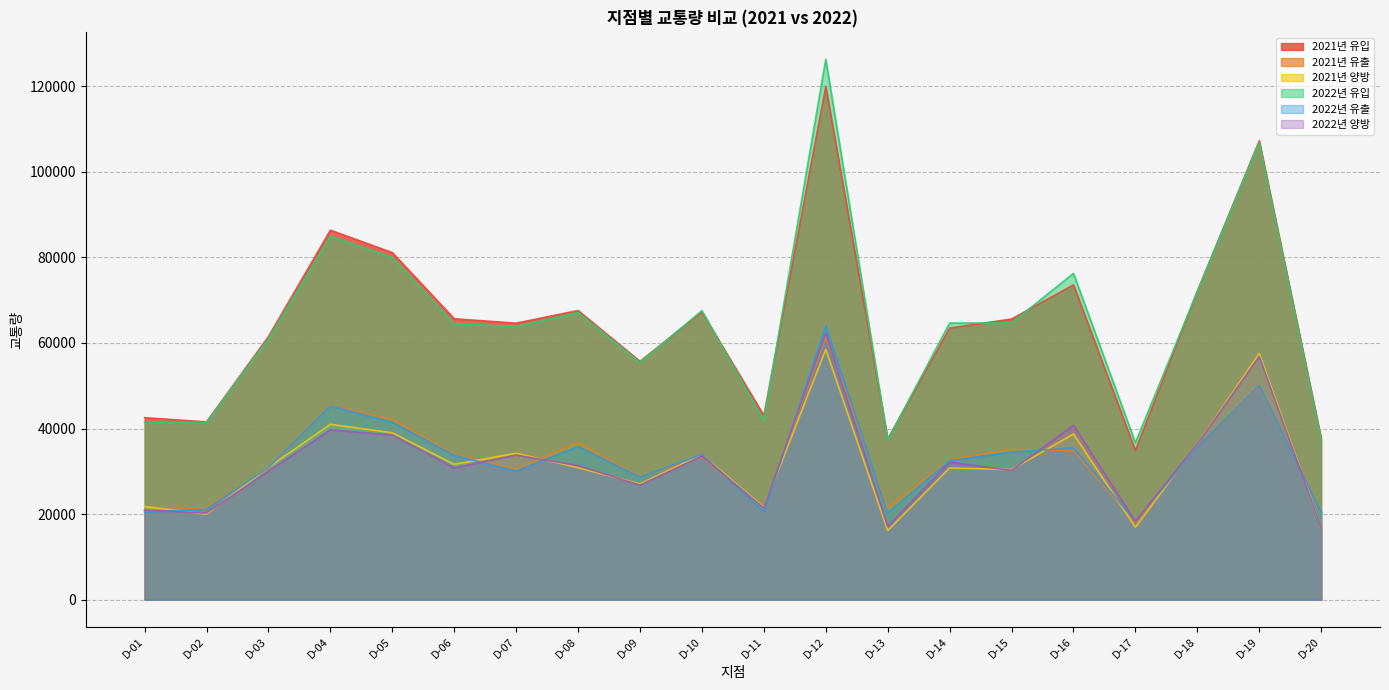

What is the highest value of the 2022년 유입 series?

126236